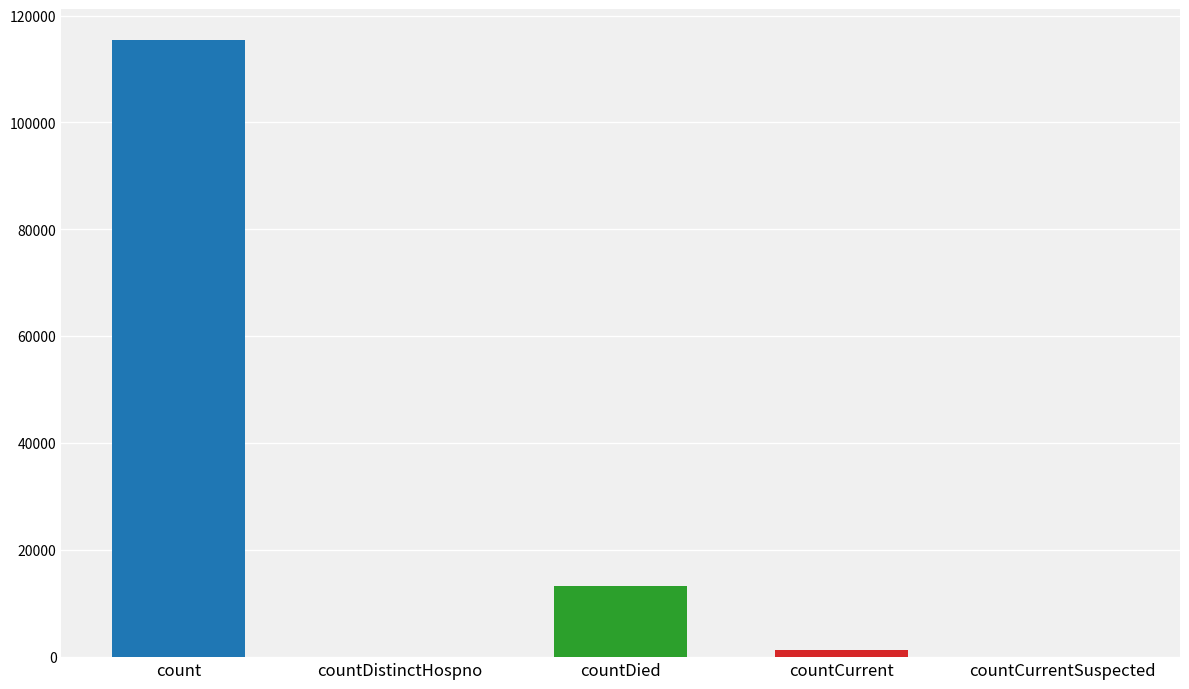

Reading left to right, extract all data points from this chart.

115379	0	13343	1383	0